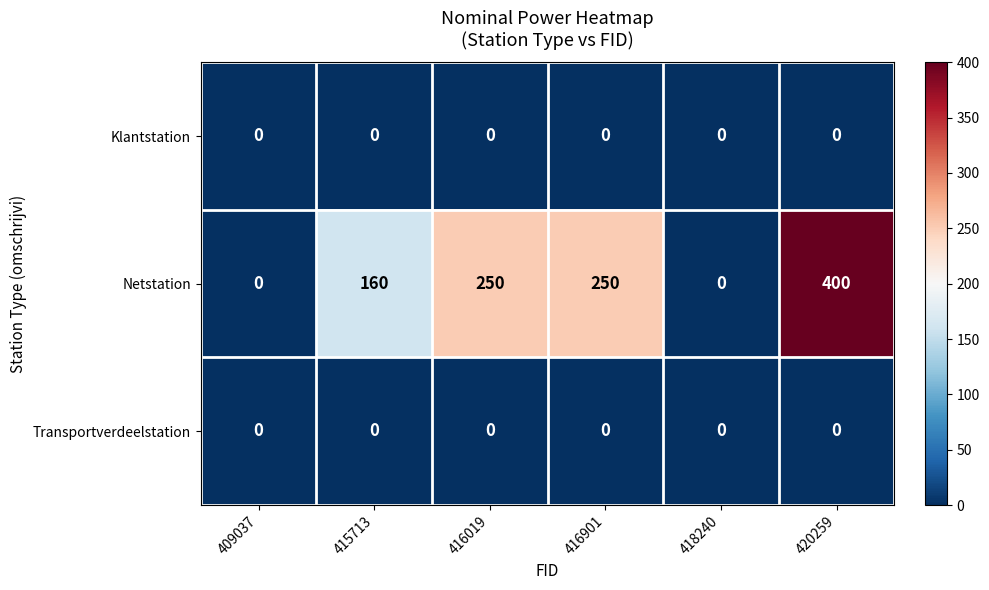

Reading right to left, what are all the values shown in this chart?

Klantstation: 0	0	0	0	0	0
Netstation: 400	0	250	250	160	0
Transportverdeelstation: 0	0	0	0	0	0